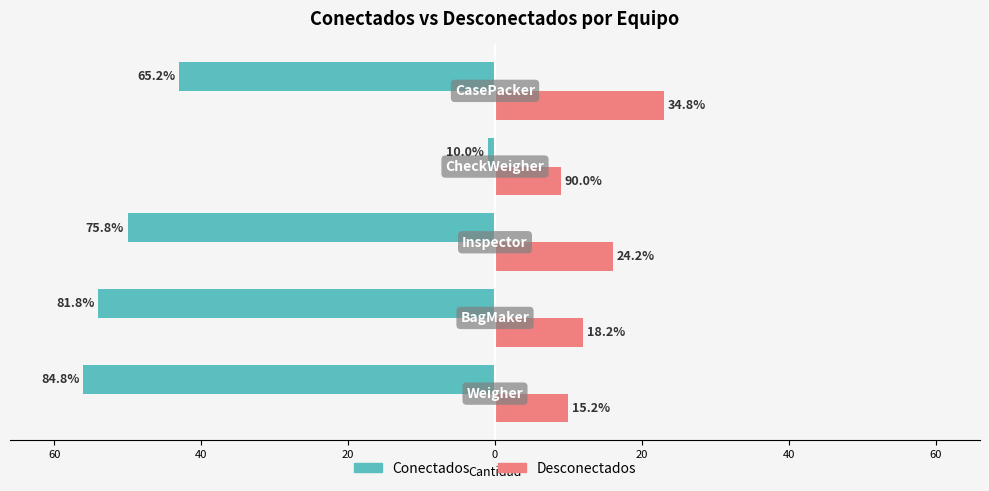

What are all the series names shown in the legend?

Conectados, Desconectados